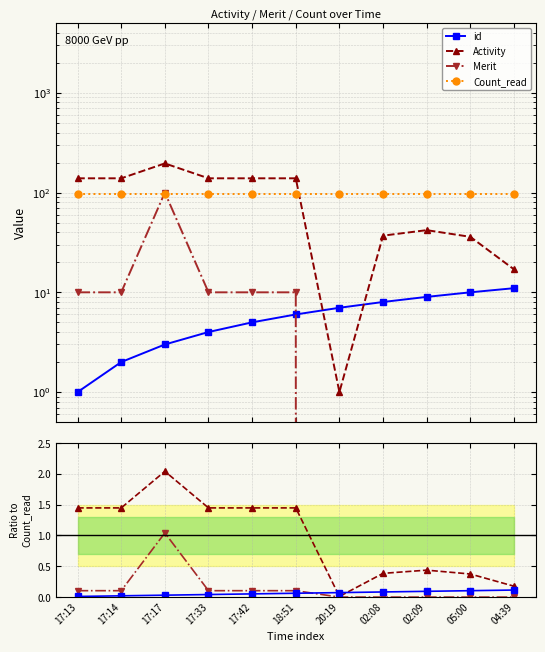

Does the chart display data point markers on the line(s)?

Yes